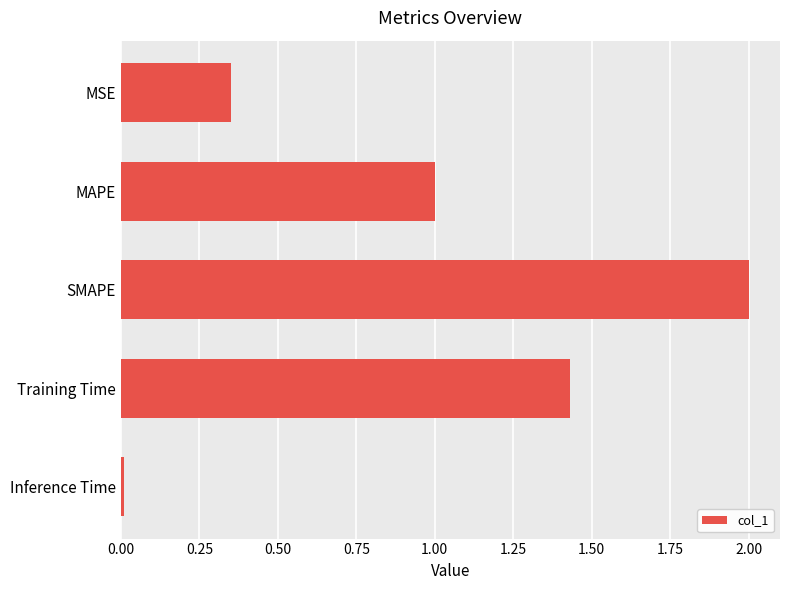

True or false: the data shows 0.0 at Inference Time.

True